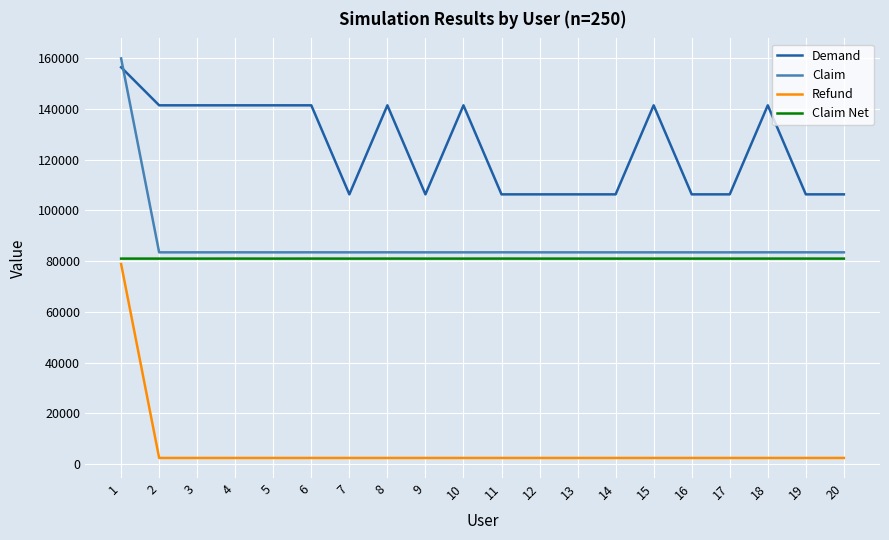

True or false: Demand and Claim Net intersect in this chart.

False